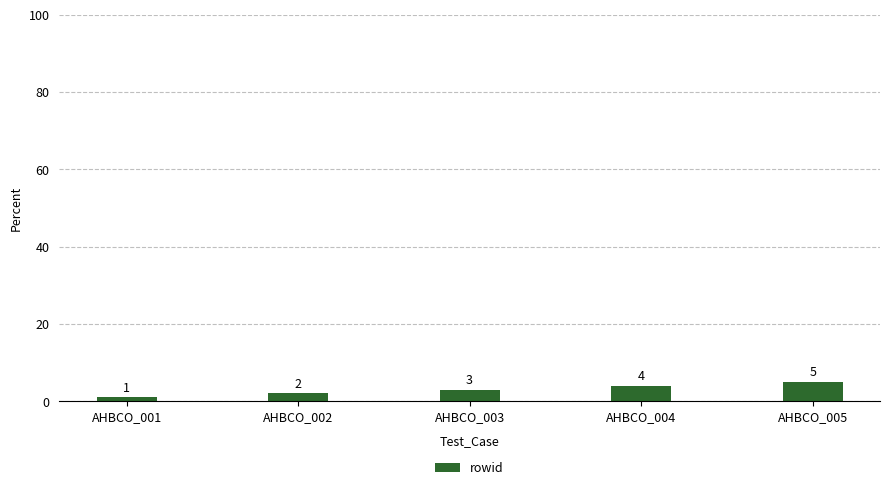

What is the approximate value at AHBCO_001?

1